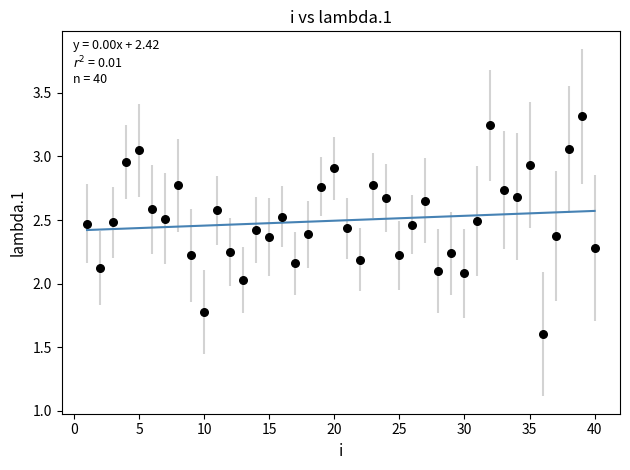

Count the number of points in this scatter plot.

40